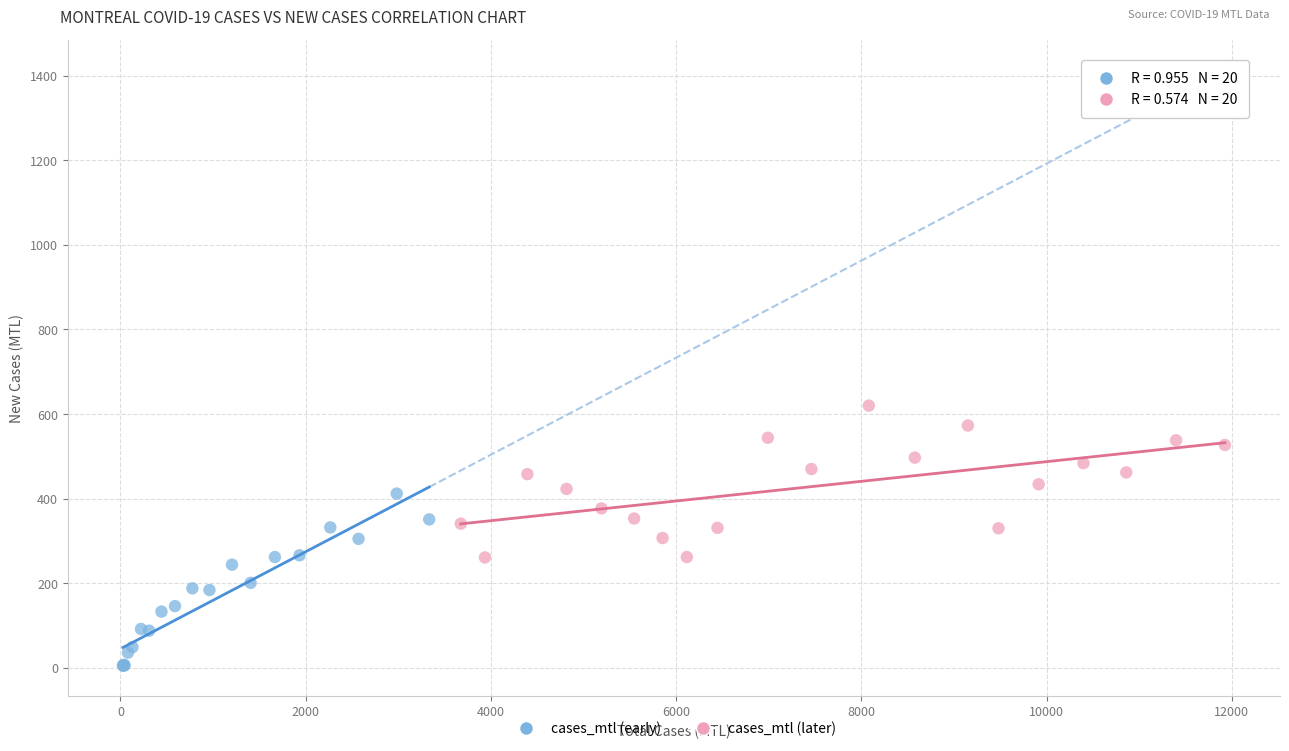

Which series reaches the minimum Y coordinate?

cases_mtl (early)